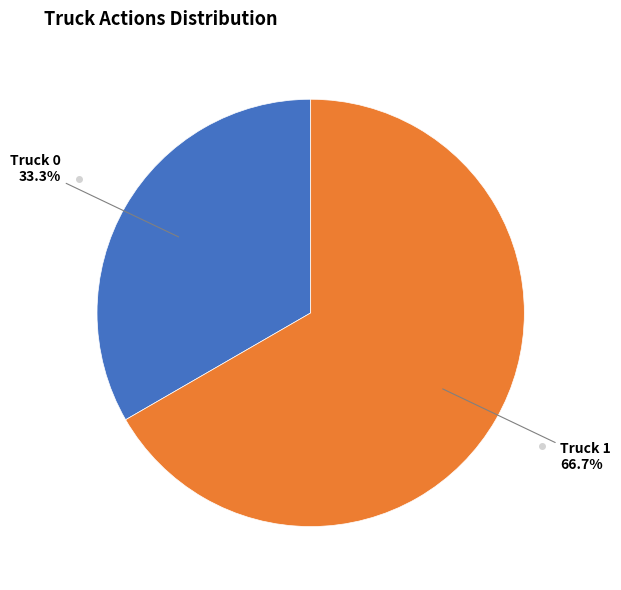

Which slice is the smallest?

Truck 0